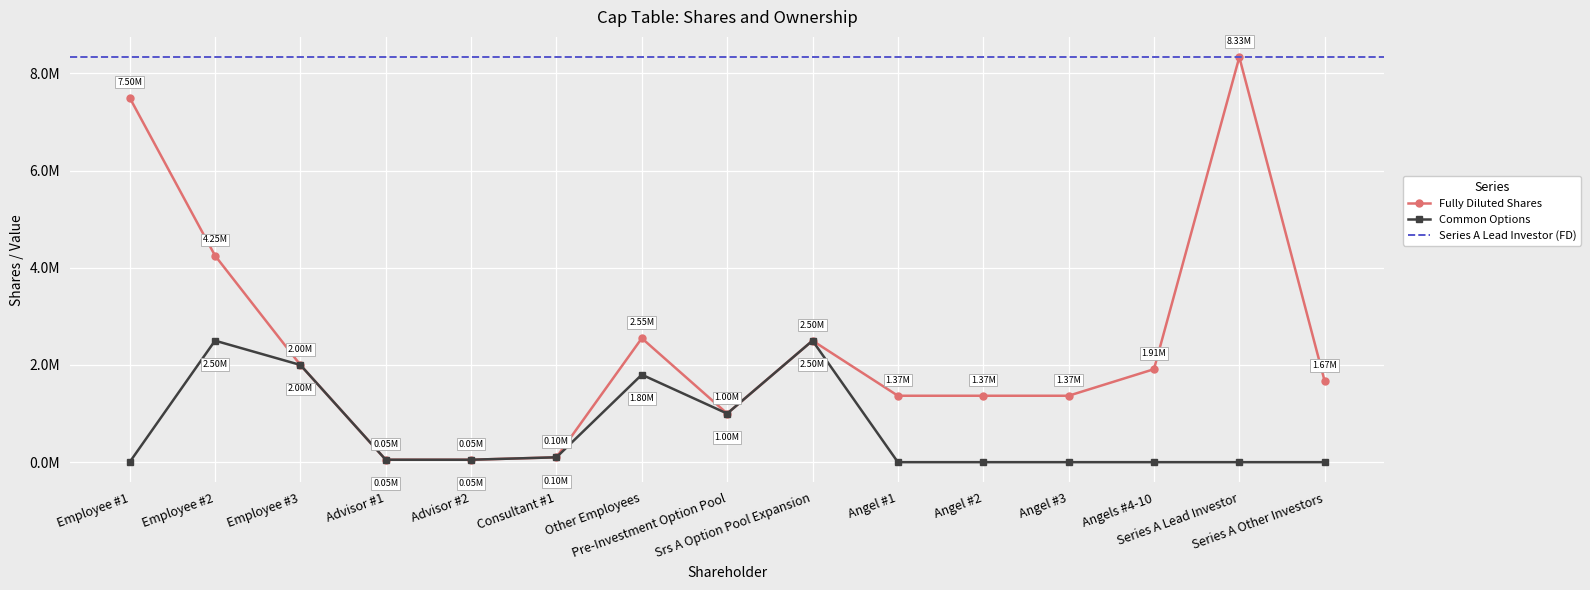

Between Srs A Option Pool Expansion and Series A Lead Investor, which series saw the biggest shift?

Fully Diluted Shares